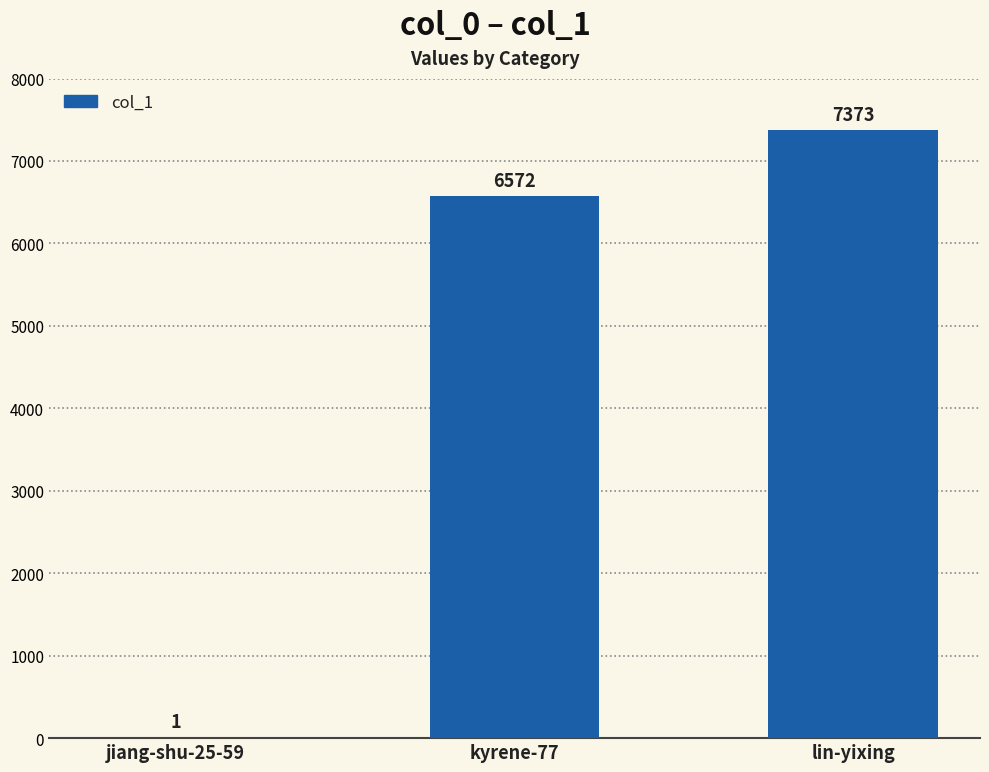

What is the change in value from jiang-shu-25-59 to lin-yixing?

+7372